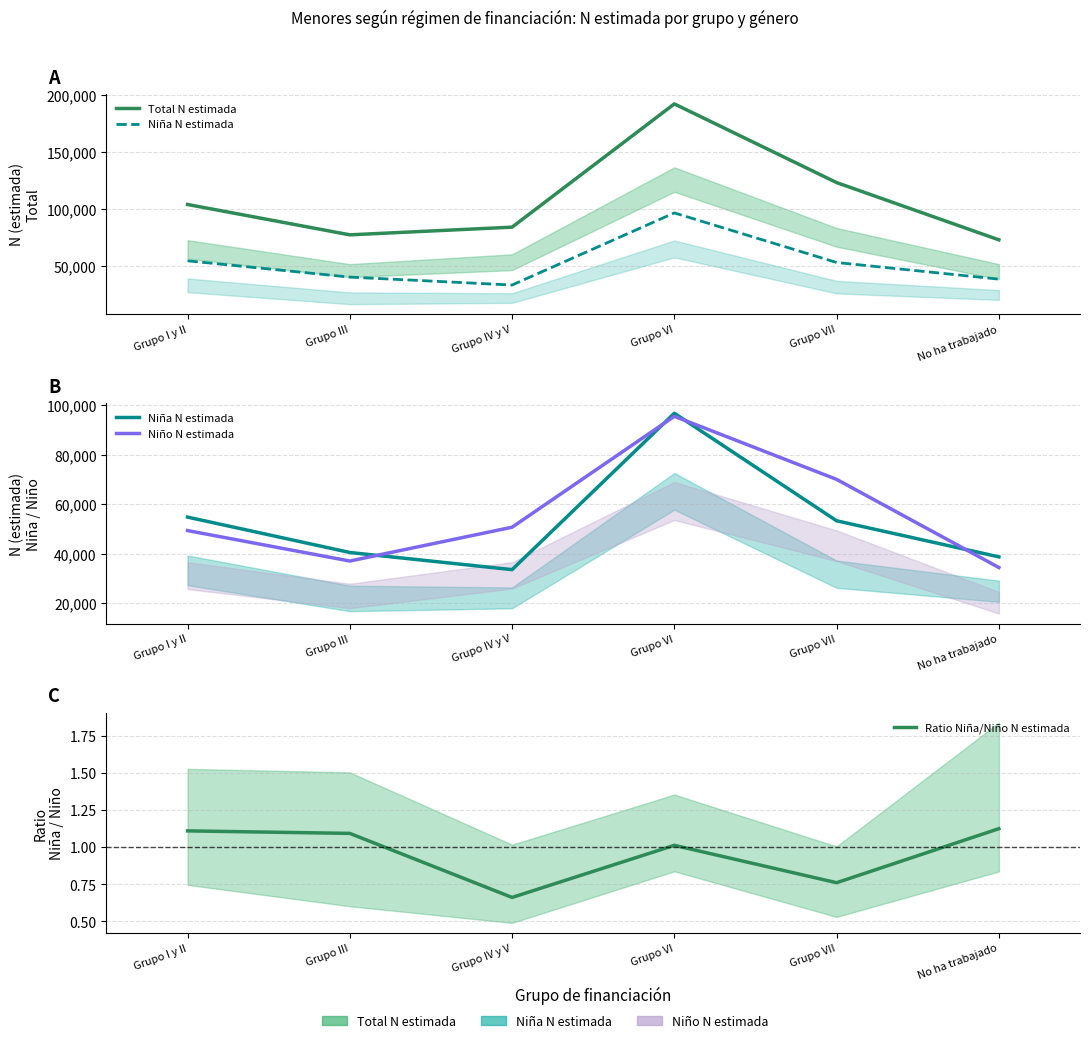

Where is Niña N estimada nearest to the value 65160?

Grupo I y II